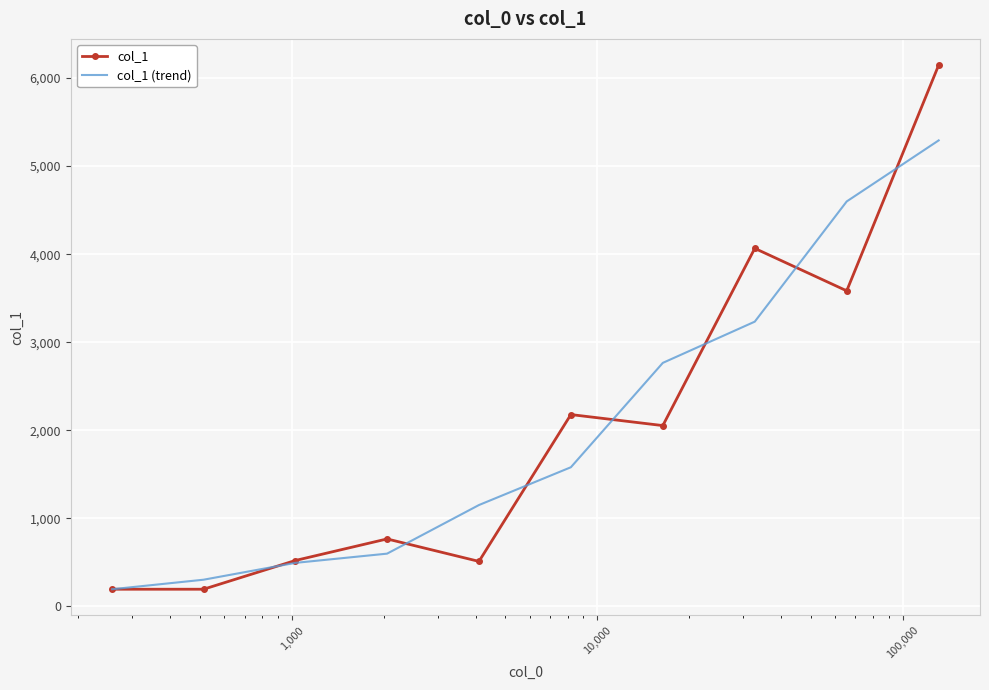

How many distinct data groups are displayed?

2